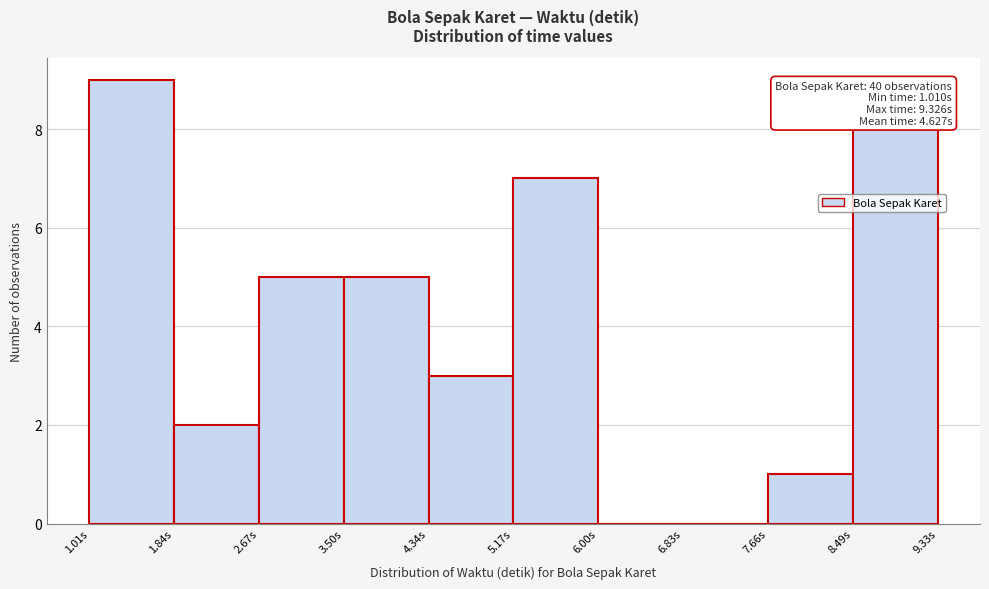

Over which range of the x-axis is the bar tallest?

1.0 to 1.8